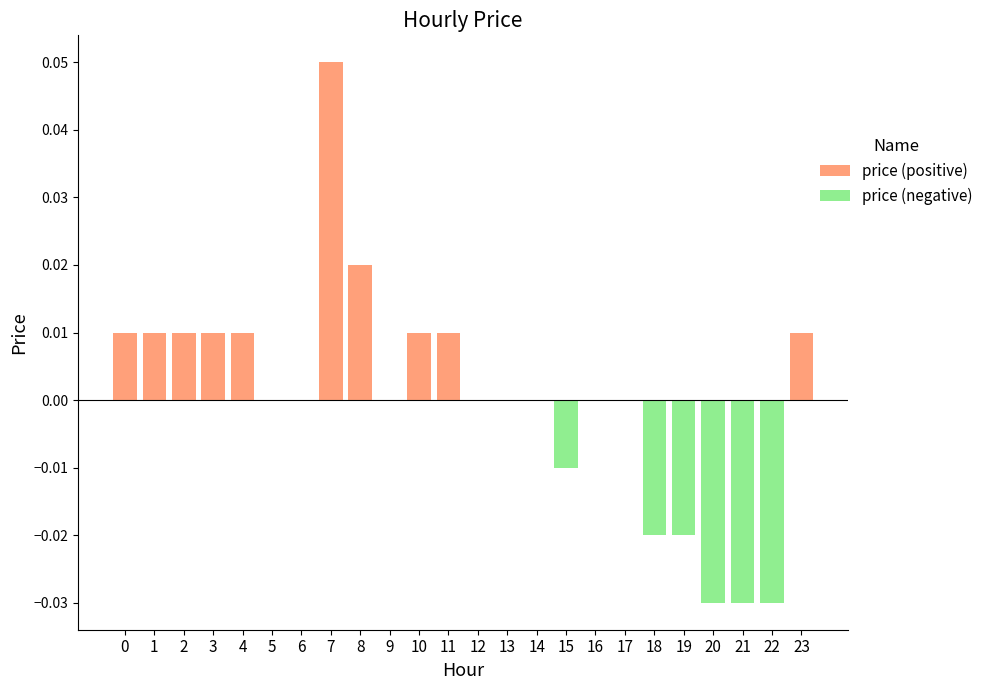

Reading right to left, what are all the values shown in this chart?

price (positive): 0.0	0.0	0.0	0.0	0.0	0.0	0.0	0.0	0.0	0.0	0.0	0.0	0.0	0.0	0.0	0.0	0.1	0.0	0.0	0.0	0.0	0.0	0.0	0.0
price (negative): 0.0	-0.0	-0.0	-0.0	-0.0	-0.0	0.0	0.0	-0.0	0.0	0.0	0.0	0.0	0.0	0.0	0.0	0.0	0.0	0.0	0.0	0.0	0.0	0.0	0.0